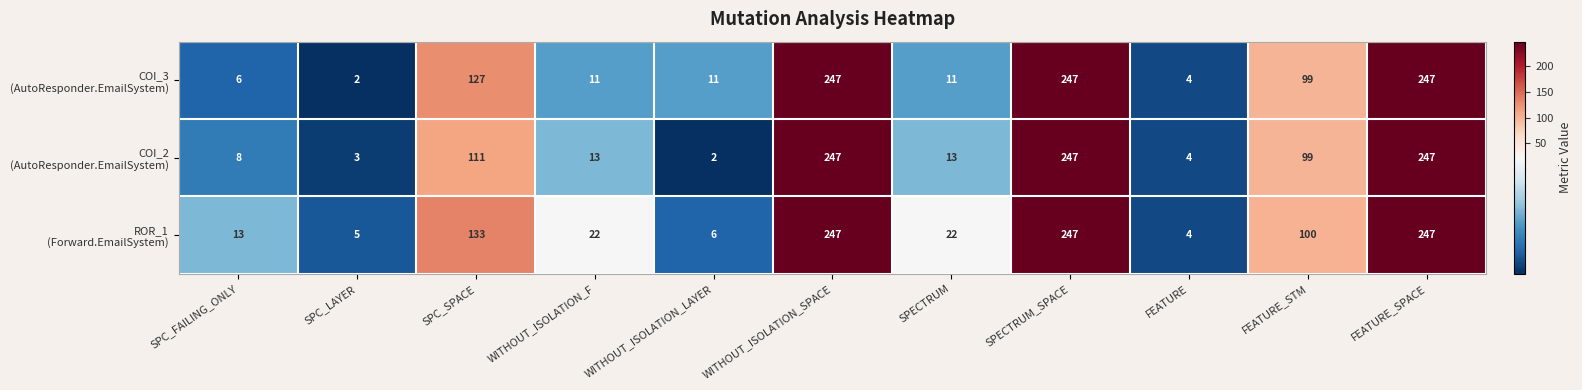

What is the total value across all series at SPC_LAYER?

10